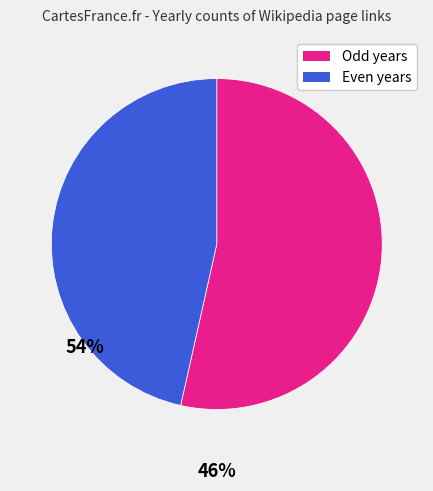

Is there any slice that represents more than half of the pie?

Yes